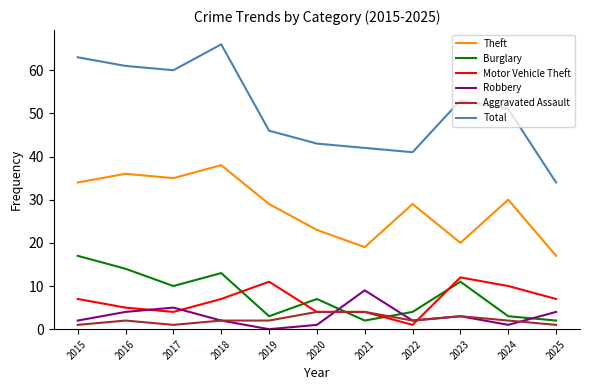

Rank the series by their maximum value, from lowest to highest.

Aggravated Assault, Robbery, Motor Vehicle Theft, Burglary, Theft, Total